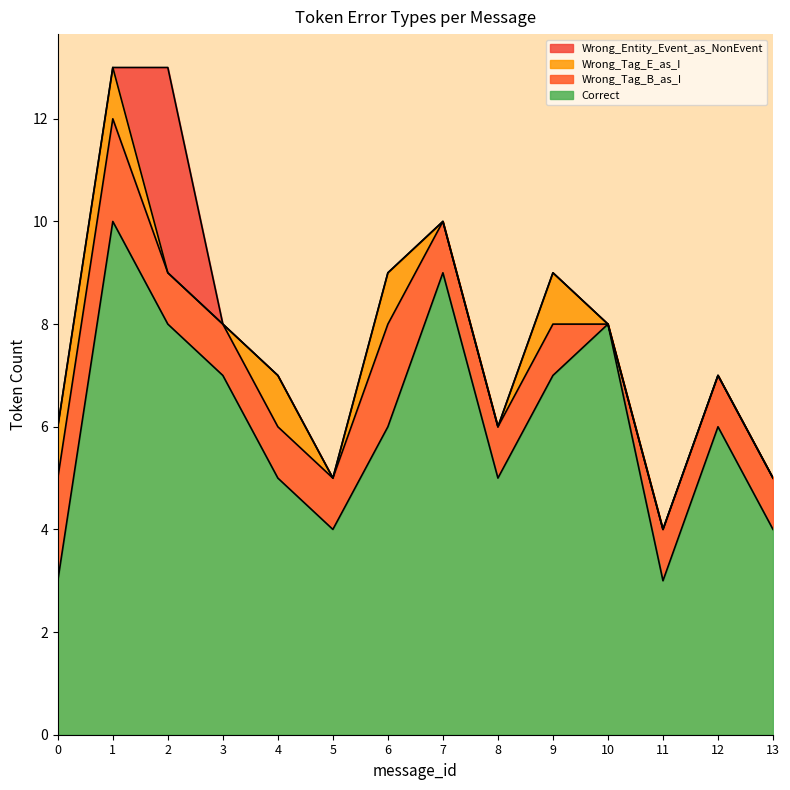

Between 2 and 7, which series saw the biggest shift?

Wrong_Entity_Event_as_NonEvent